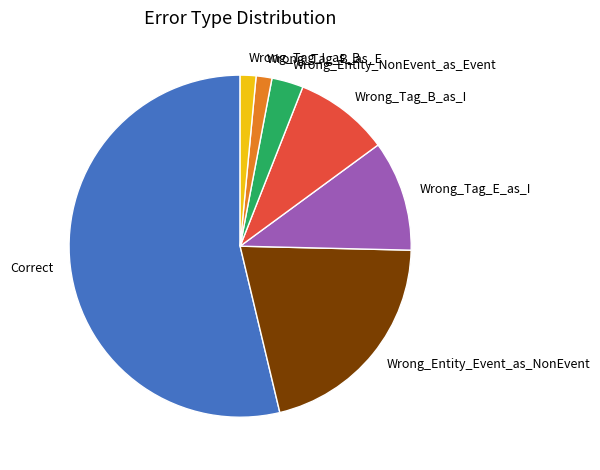

What is the largest slice in the pie chart?

Correct